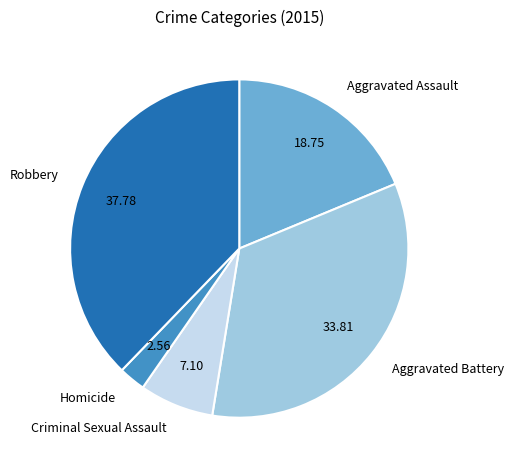

Is it true that Aggravated Assault is 28% of the pie?

False